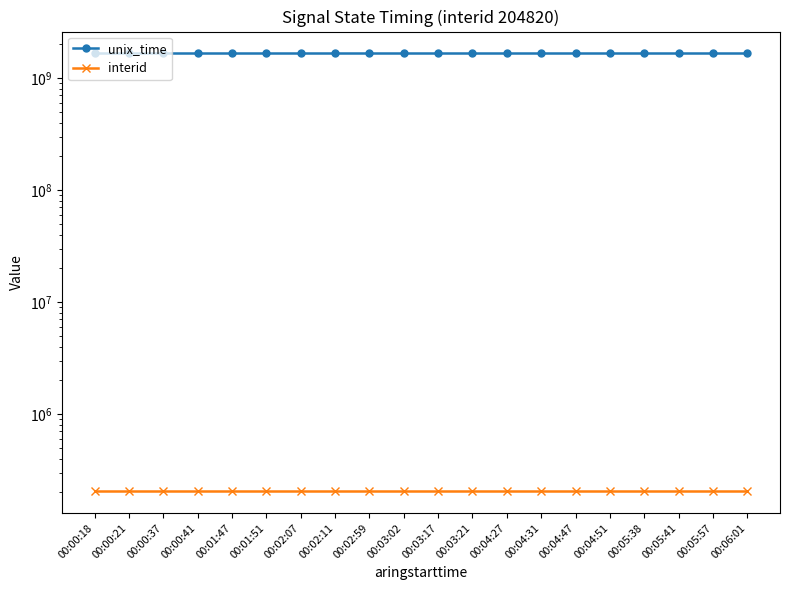

True or false: interid and unix_time cross at least once.

False